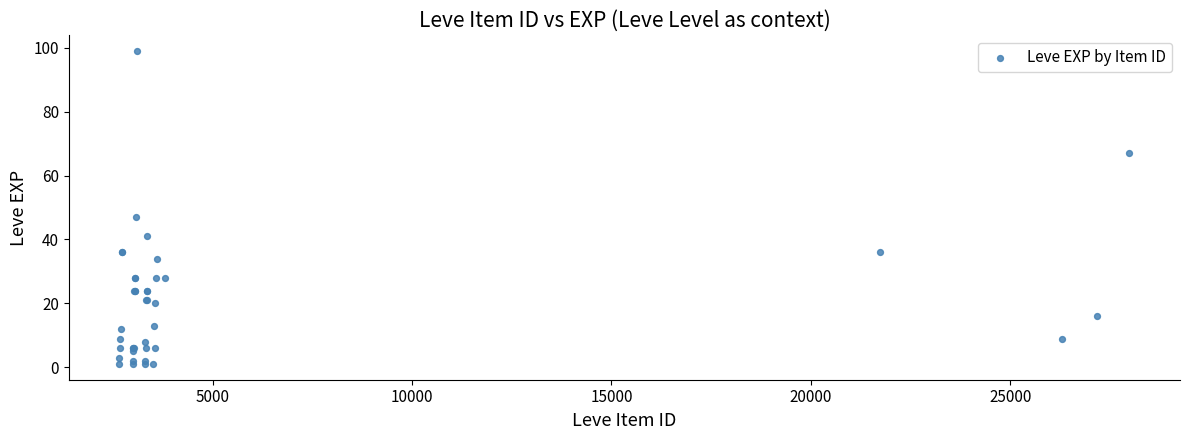

What Y value in the scatter plot is closest to 50?

47